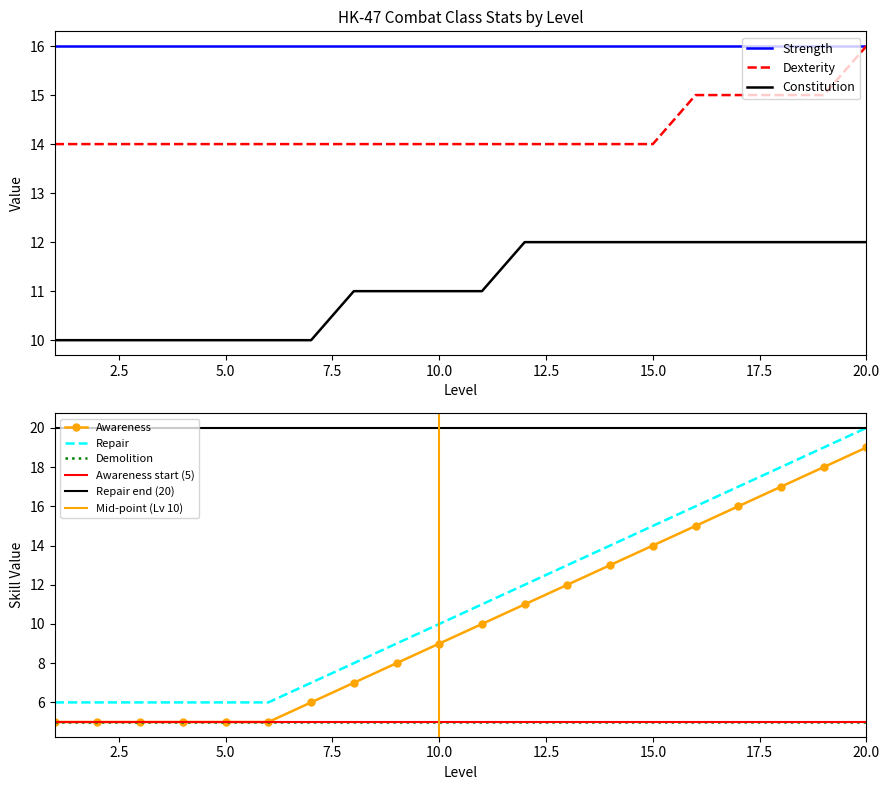

Which series has the largest range (max minus min)?

Awareness